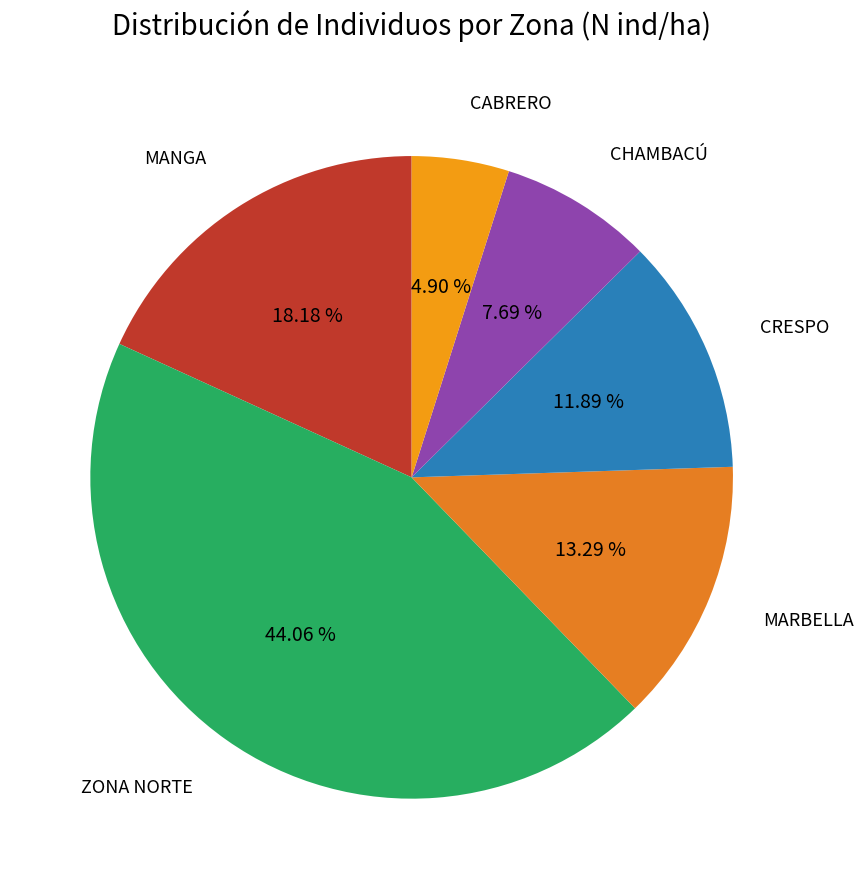

How many slices are in this pie chart?

6